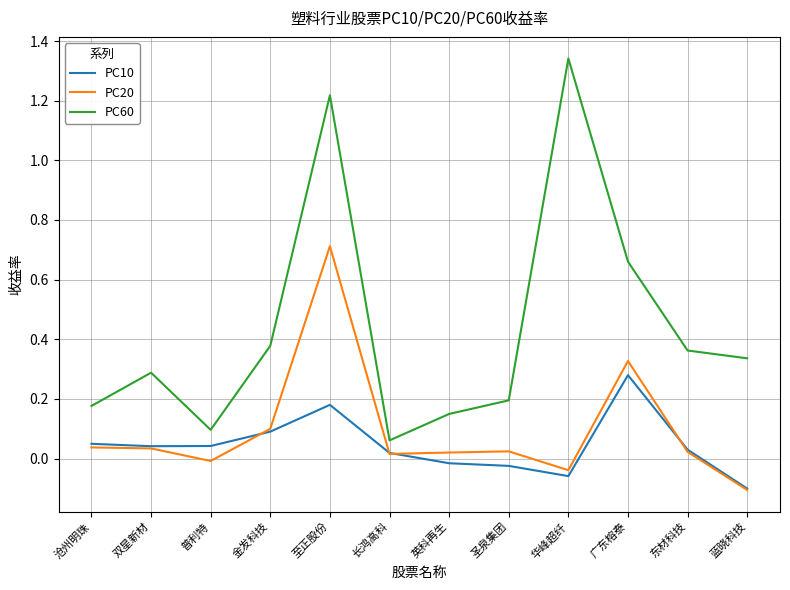

What position from the right is 至正股份?

8